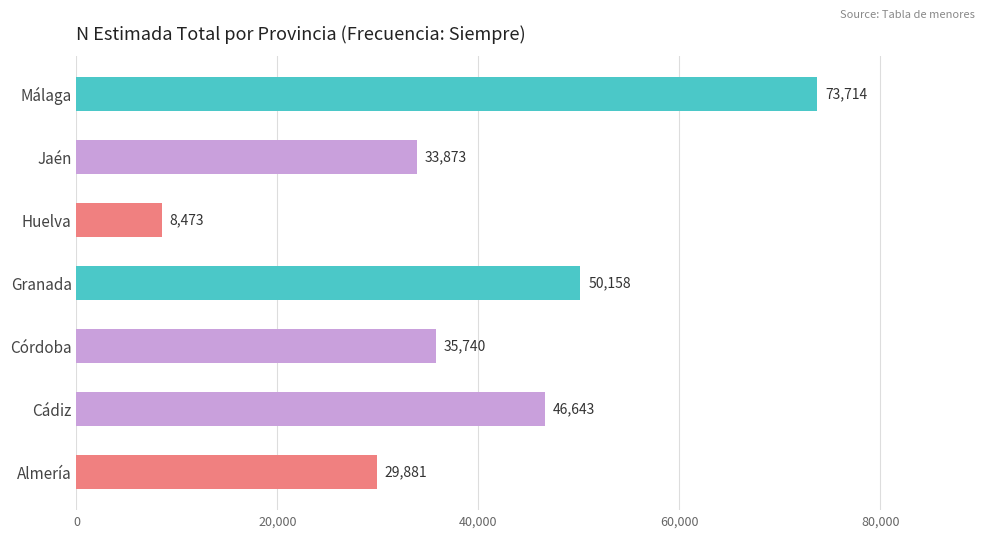

What is the sum of all values?

278482